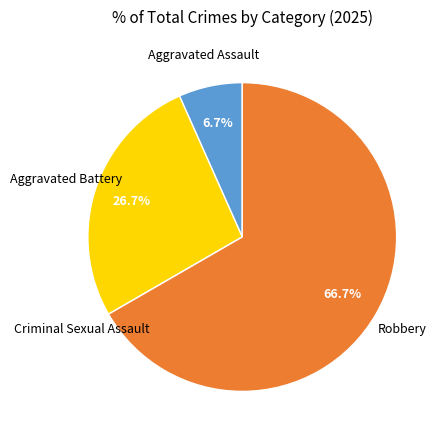

Does any single category account for the majority?

Yes